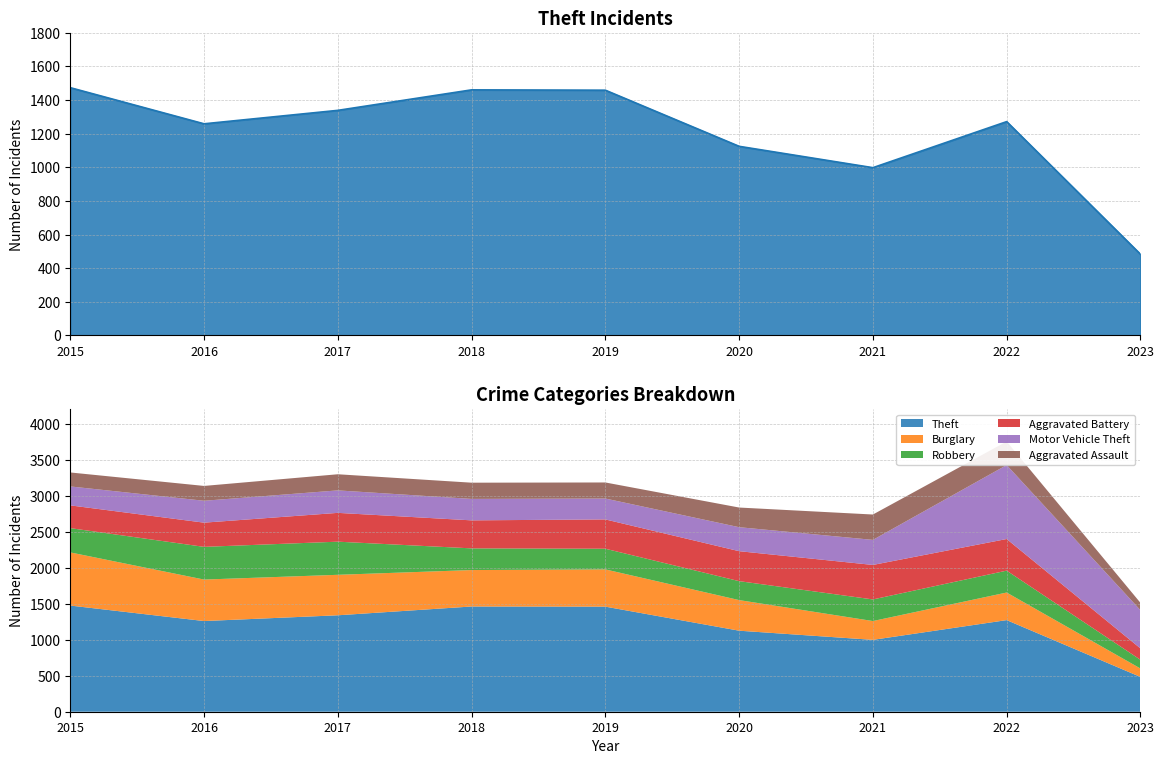

Which series has the widest spread of values?

Theft